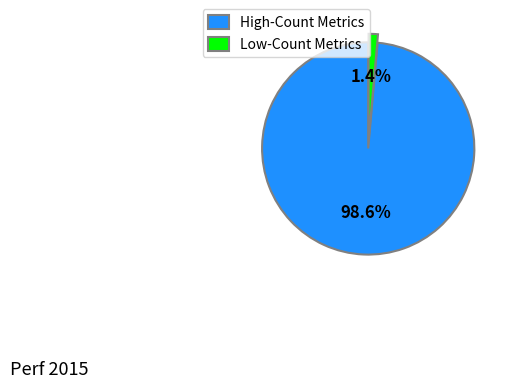

Rank the categories by value from lowest to highest.

Low-Count Metrics, High-Count Metrics